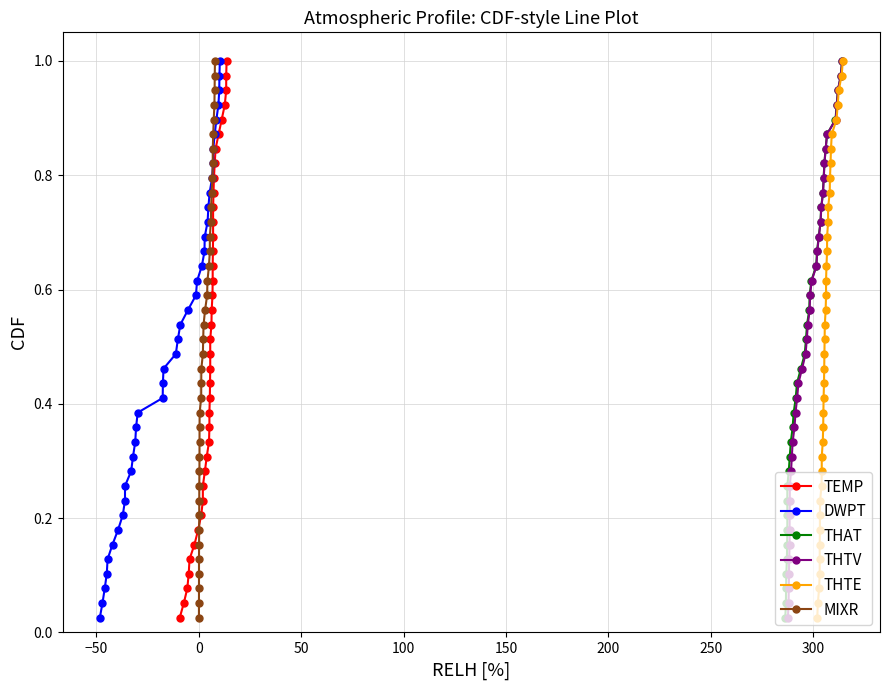

Reading right to left, list all the values displayed in this chart.

TEMP: 1.0	1.0	0.9	0.9	0.9	0.9	0.8	0.8	0.8	0.8	0.7	0.7	0.7	0.7	0.6	0.6	0.6	0.6	0.5	0.5	0.5	0.5	0.4	0.4	0.4	0.4	0.3	0.3	0.3	0.3	0.2	0.2	0.2	0.2	0.1	0.1	0.1	0.1	0.0
DWPT: 1.0	1.0	0.9	0.9	0.9	0.9	0.8	0.8	0.8	0.8	0.7	0.7	0.7	0.7	0.6	0.6	0.6	0.6	0.5	0.5	0.5	0.5	0.4	0.4	0.4	0.4	0.3	0.3	0.3	0.3	0.2	0.2	0.2	0.2	0.1	0.1	0.1	0.1	0.0
THAT: 1.0	1.0	0.9	0.9	0.9	0.9	0.8	0.8	0.8	0.8	0.7	0.7	0.7	0.7	0.6	0.6	0.6	0.6	0.5	0.5	0.5	0.5	0.4	0.4	0.4	0.4	0.3	0.3	0.3	0.3	0.2	0.2	0.2	0.2	0.1	0.1	0.1	0.1	0.0
THTV: 1.0	1.0	0.9	0.9	0.9	0.9	0.8	0.8	0.8	0.8	0.7	0.7	0.7	0.7	0.6	0.6	0.6	0.6	0.5	0.5	0.5	0.5	0.4	0.4	0.4	0.4	0.3	0.3	0.3	0.3	0.2	0.2	0.2	0.2	0.1	0.1	0.1	0.1	0.0
THTE: 1.0	1.0	0.9	0.9	0.9	0.9	0.8	0.8	0.8	0.8	0.7	0.7	0.7	0.7	0.6	0.6	0.6	0.6	0.5	0.5	0.5	0.5	0.4	0.4	0.4	0.4	0.3	0.3	0.3	0.3	0.2	0.2	0.2	0.2	0.1	0.1	0.1	0.1	0.0
MIXR: 1.0	1.0	0.9	0.9	0.9	0.9	0.8	0.8	0.8	0.8	0.7	0.7	0.7	0.7	0.6	0.6	0.6	0.6	0.5	0.5	0.5	0.5	0.4	0.4	0.4	0.4	0.3	0.3	0.3	0.3	0.2	0.2	0.2	0.2	0.1	0.1	0.1	0.1	0.0